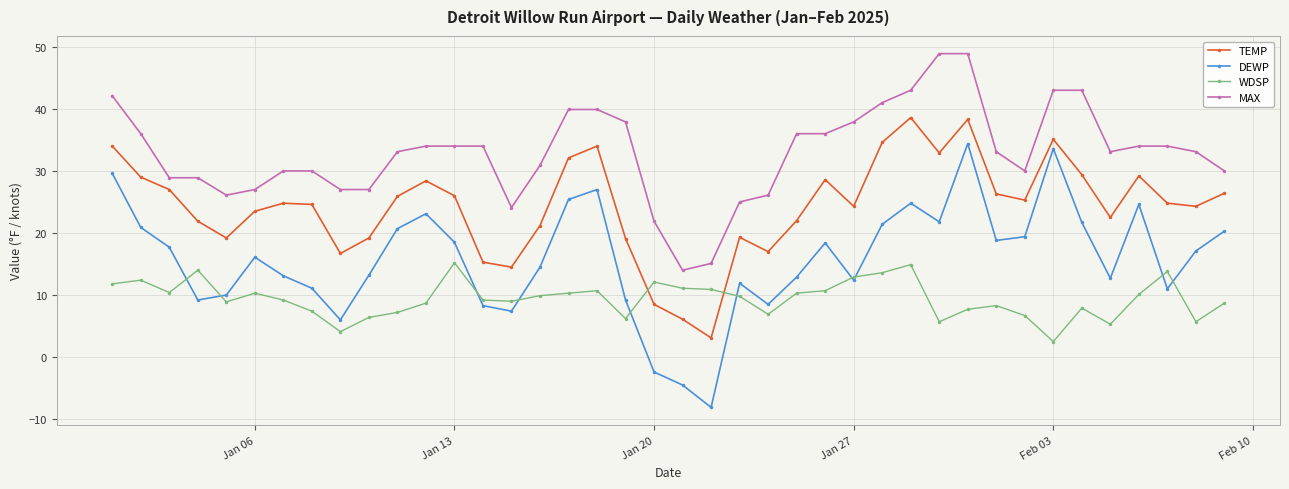

What is the value of the DEWP point at the 25th from the left?

12.9